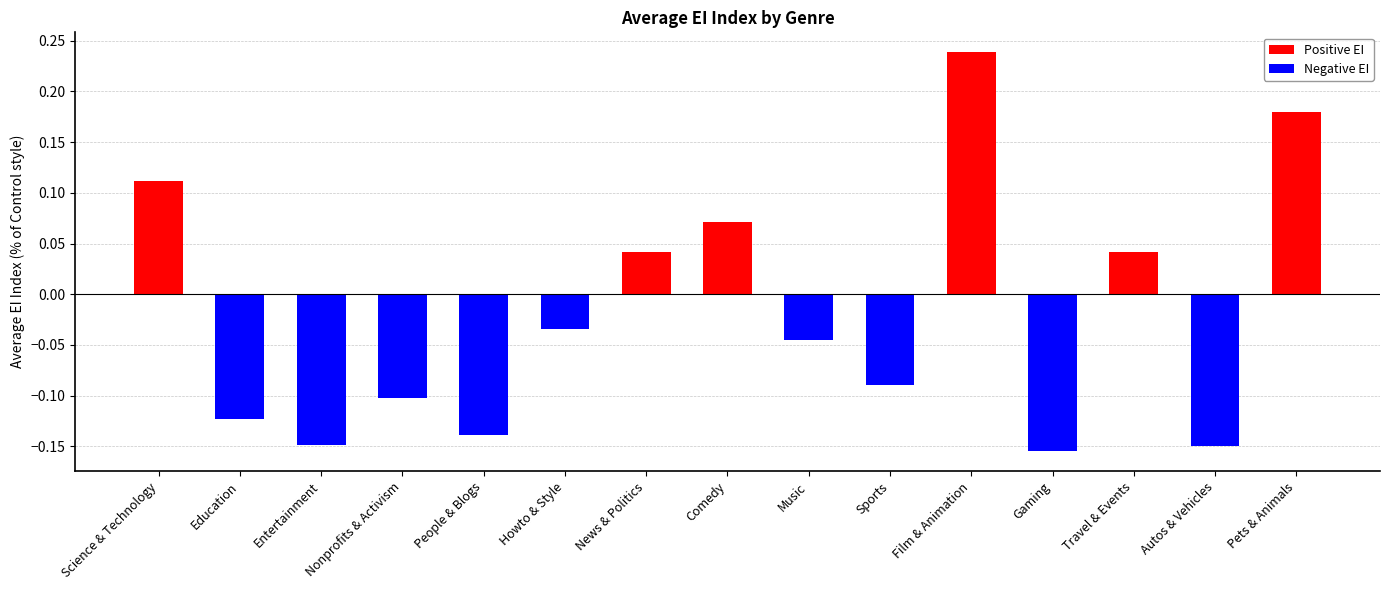

What is the label of the 1st bar from the right?

Pets & Animals